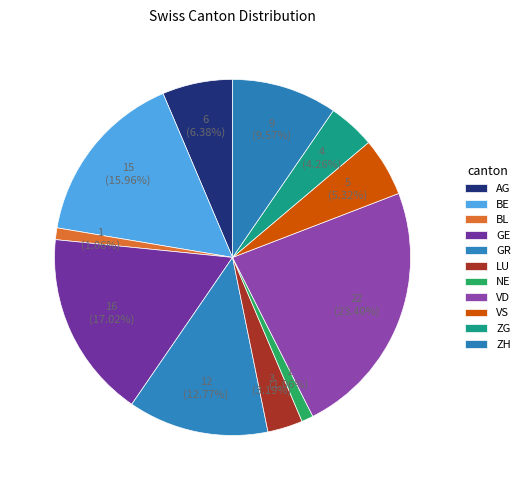

How many slices are in this pie chart?

11